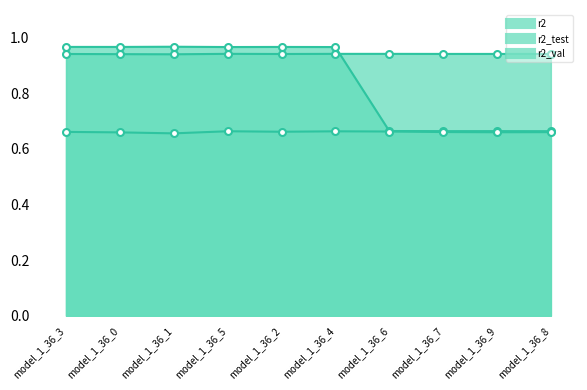

At which label is r2 closest to 0?

model_1_36_1